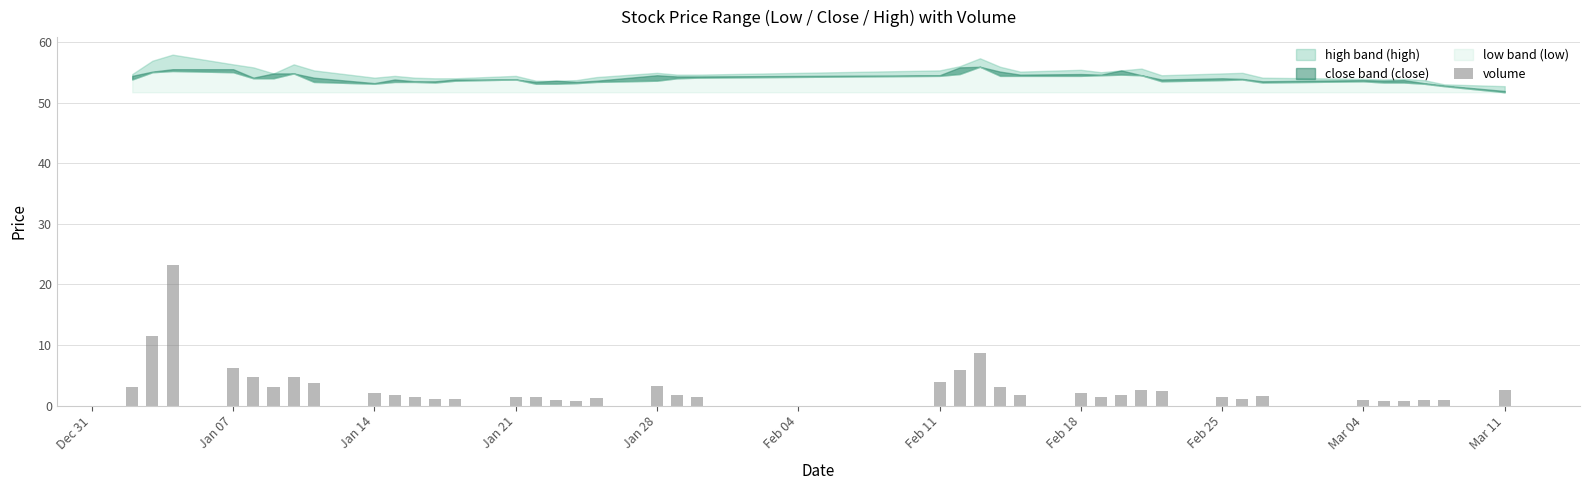

What is the difference between the second highest and minimum values?

10.7